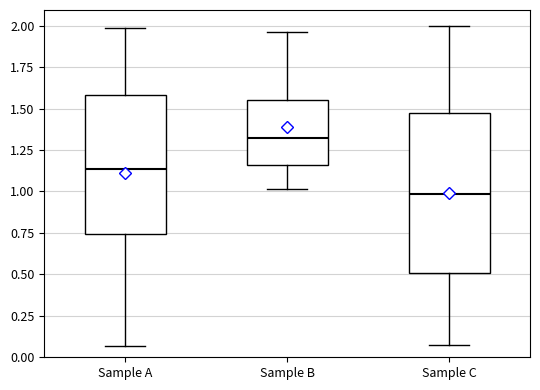

Where is the lower edge of the box for Sample B on the y-axis? The values are not printed on the chart, so give them approximately, as read against the axis.

1.15